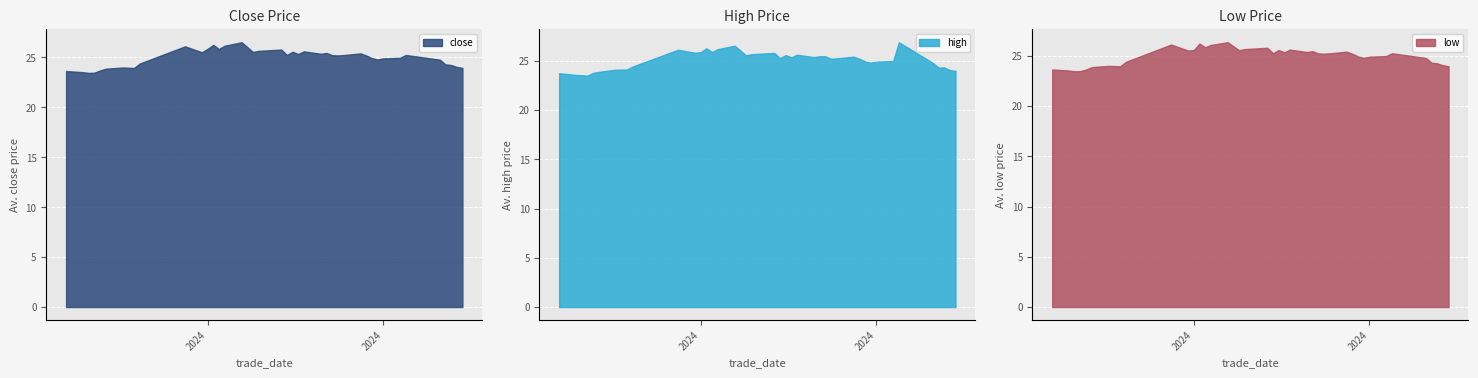

What are all the series names shown in the legend?

close, high, low